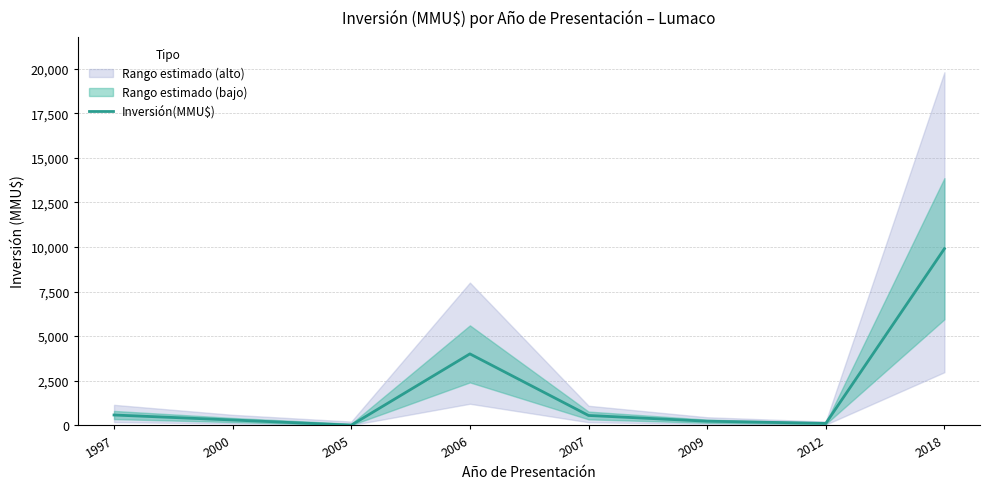

Where is the first local minimum?

2005